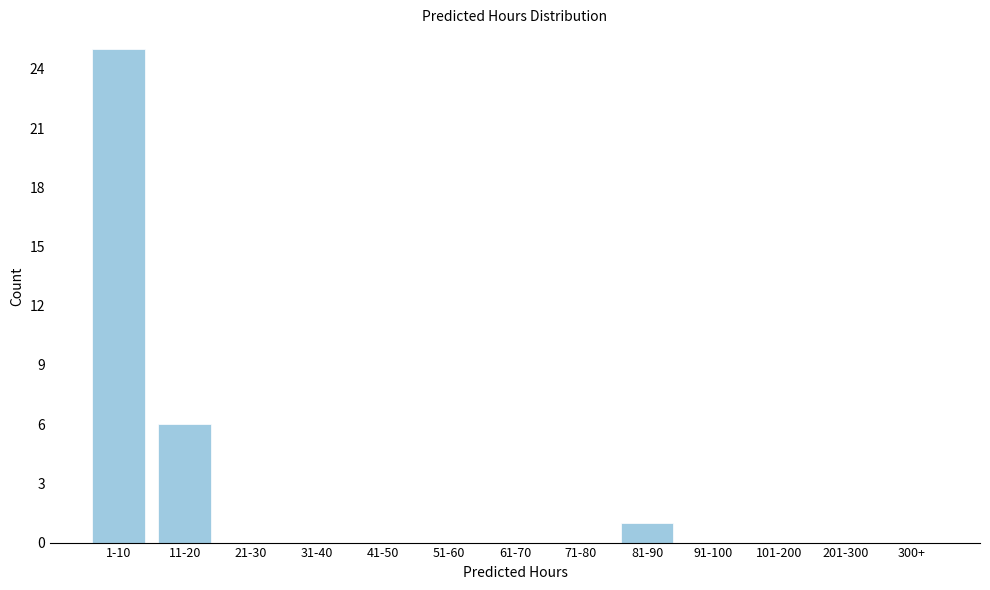

Reading right to left, extract all data points from this chart.

300+=0	201-300=0	101-200=0	91-100=0	81-90=1	71-80=0	61-70=0	51-60=0	41-50=0	31-40=0	21-30=0	11-20=6	1-10=25